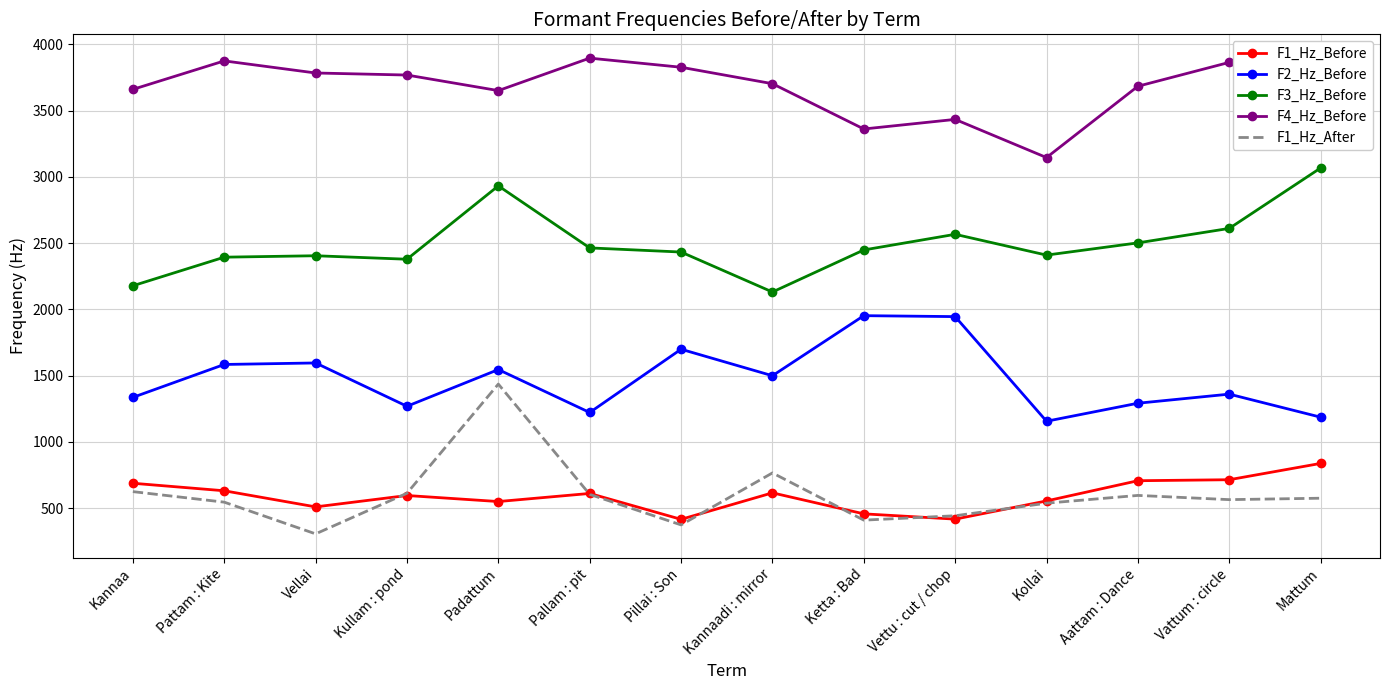

List the series in order of their peak value, highest first.

F4_Hz_Before, F3_Hz_Before, F2_Hz_Before, F1_Hz_After, F1_Hz_Before